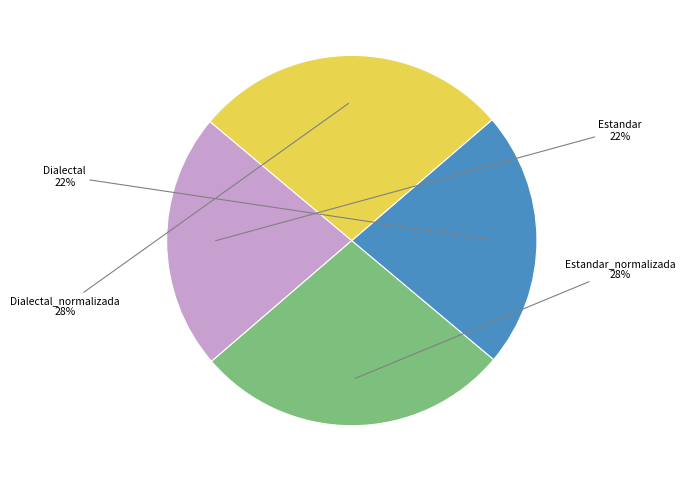

Between Dialectal and Estandar_normalizada, which is larger?

Estandar_normalizada